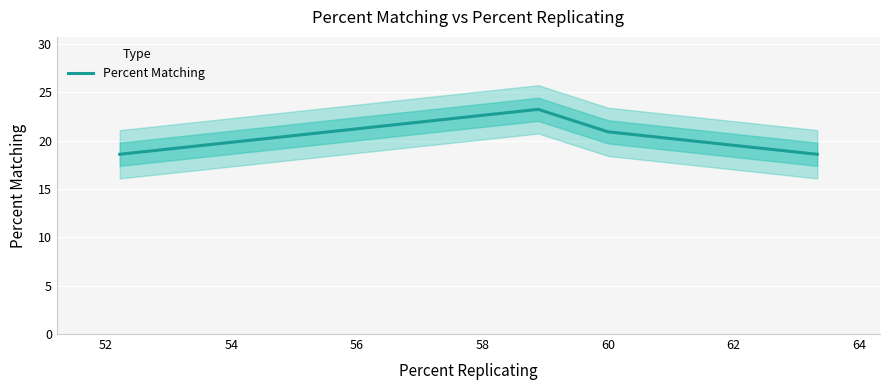

True or false: the data shows 25.0 at 56.

False